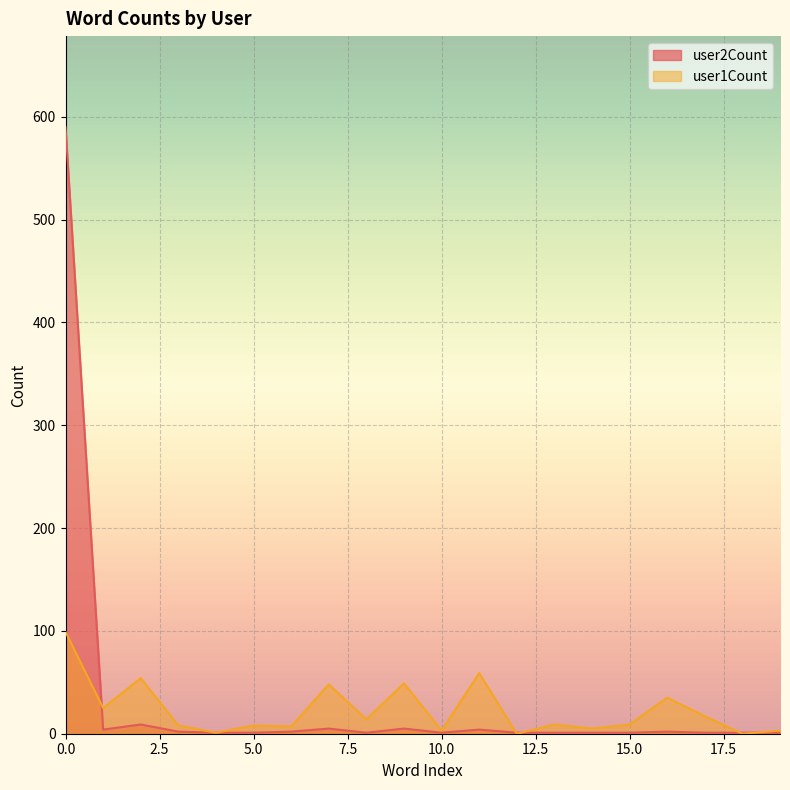

What is the maximum value shown in the chart?

590